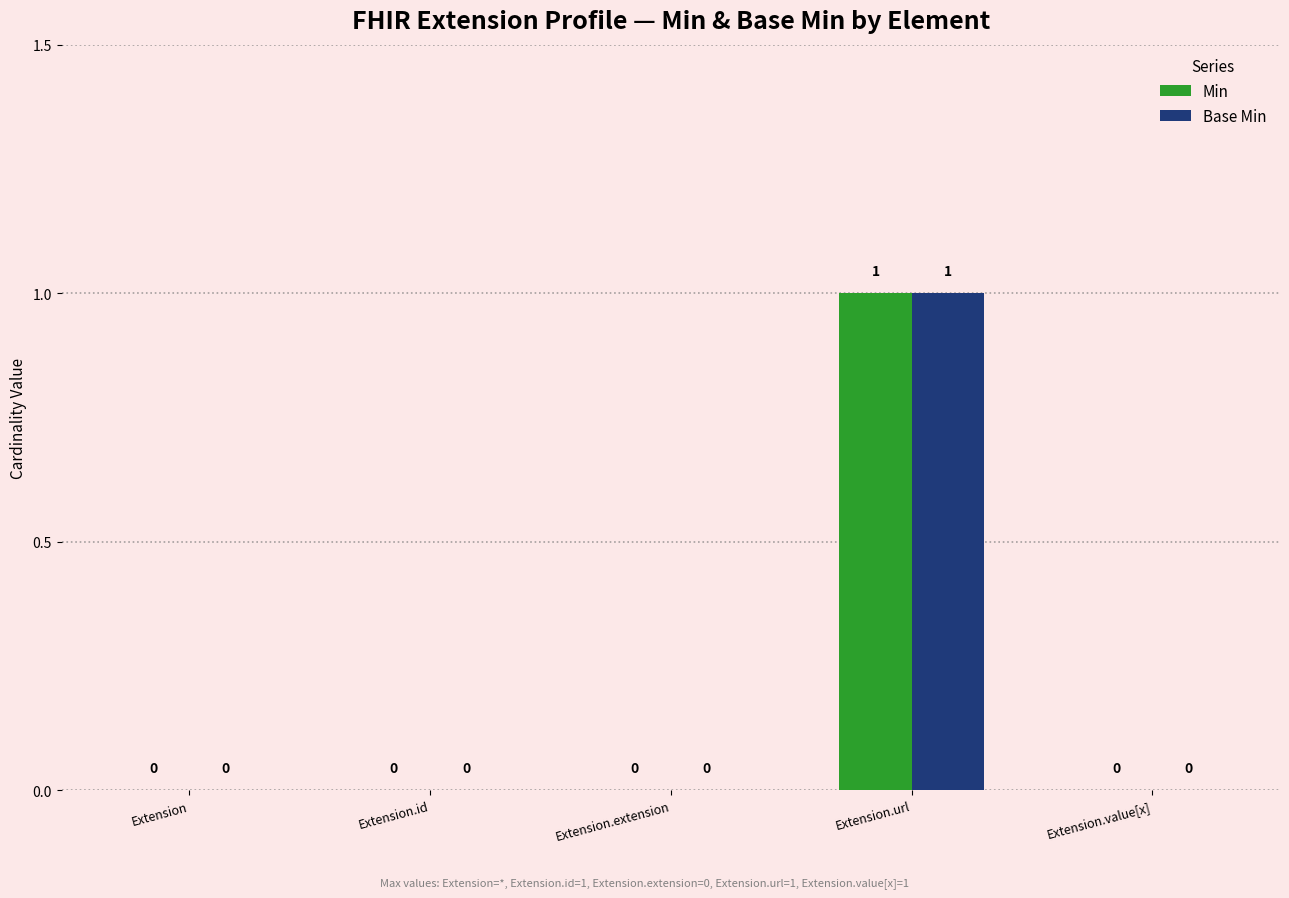

At which category does the chart reach its peak across all series?

Extension.url